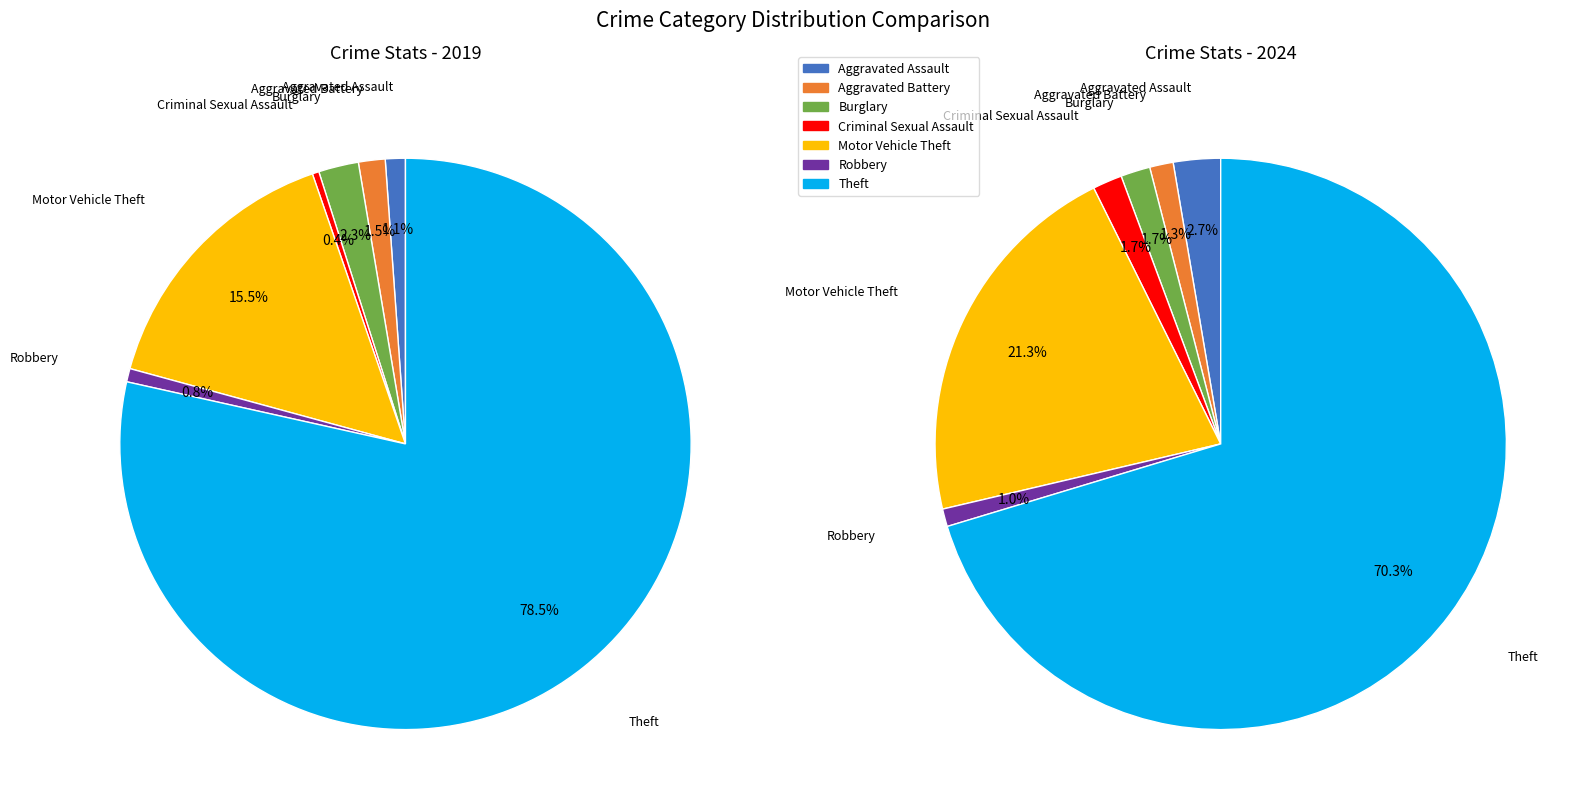

Count the number of slices in the pie.

7